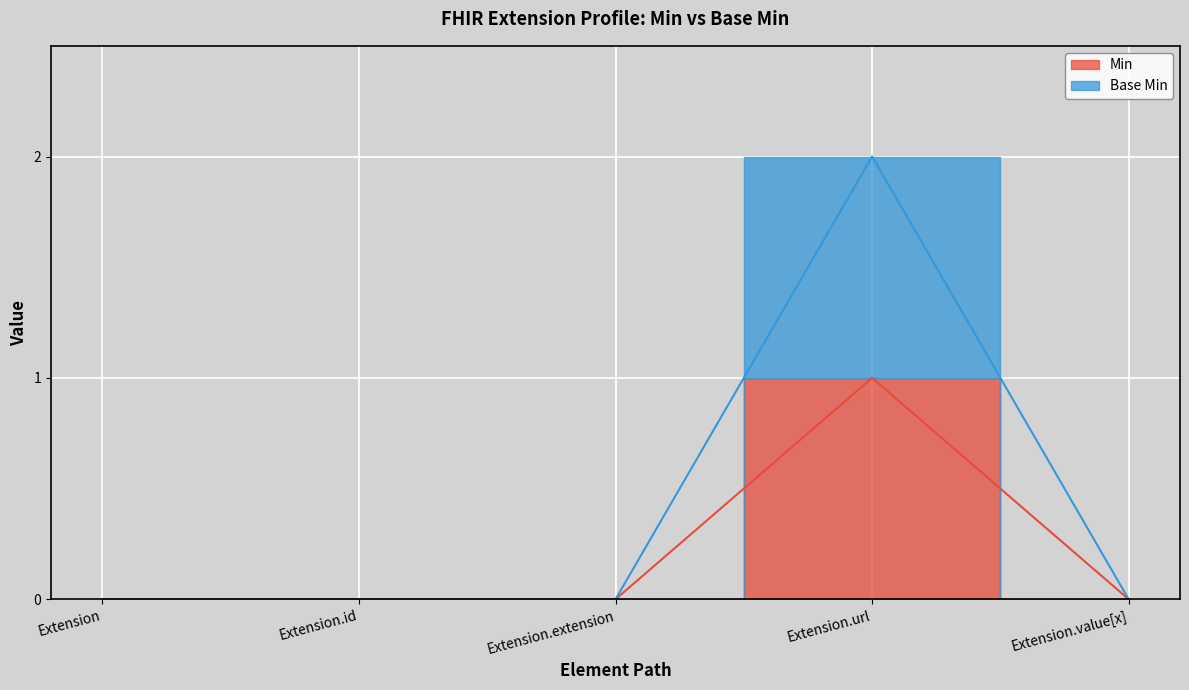

True or false: Min and Base Min cross at least once.

False